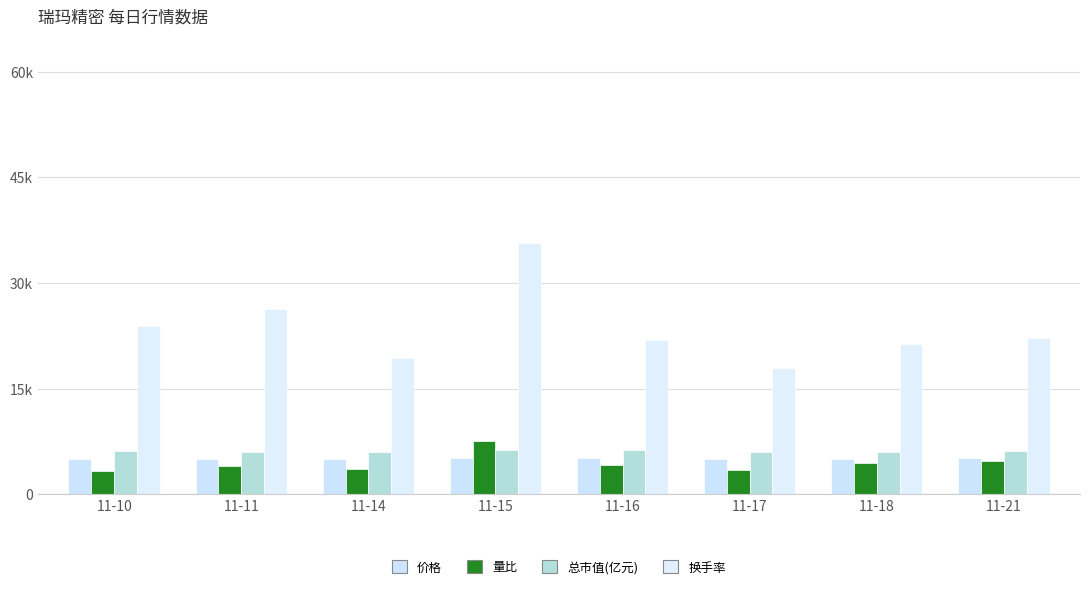

The 价格 series shows 7292.5 at 11-10. True or false?

False